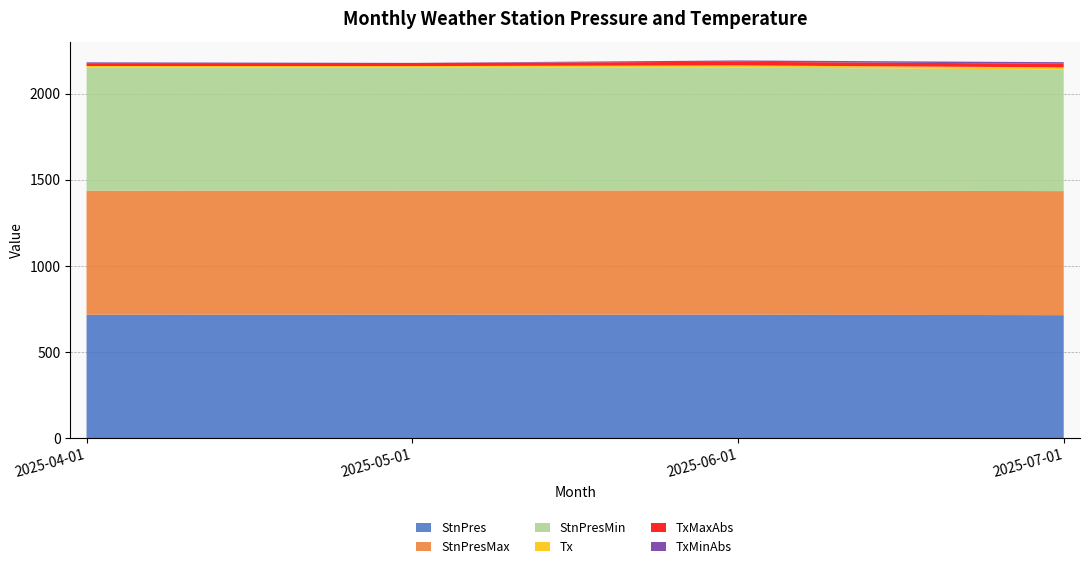

Reading left to right, list all the values displayed in this chart.

StnPres: 717.4	717.1	717.6	714.7
StnPresMax: 719.7	720.8	721.0	720.0
StnPresMin: 715.5	713.1	713.3	705.8
Tx: 8.3	9.5	12.4	12.2
TxMaxAbs: 16.3	18.0	21.0	21.3
TxMinAbs: 5.0	0.5	7.8	9.0